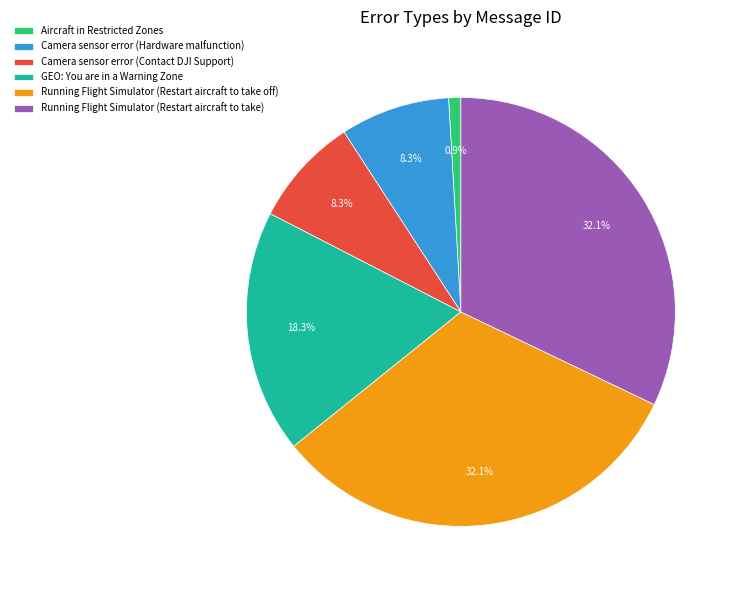

To the nearest percent, what is the average slice percentage?

17%